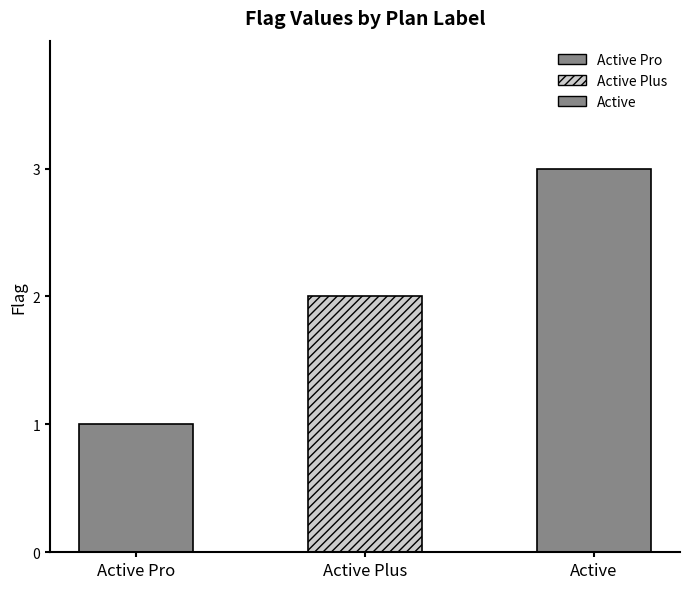

Where is the data nearest to the value 2?

Active Plus